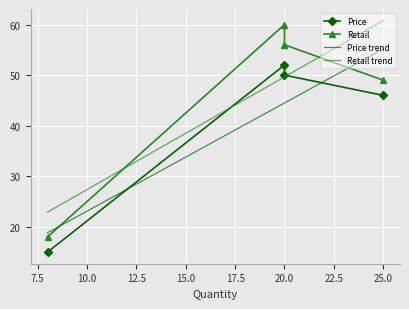

What is the smallest value displayed?

15